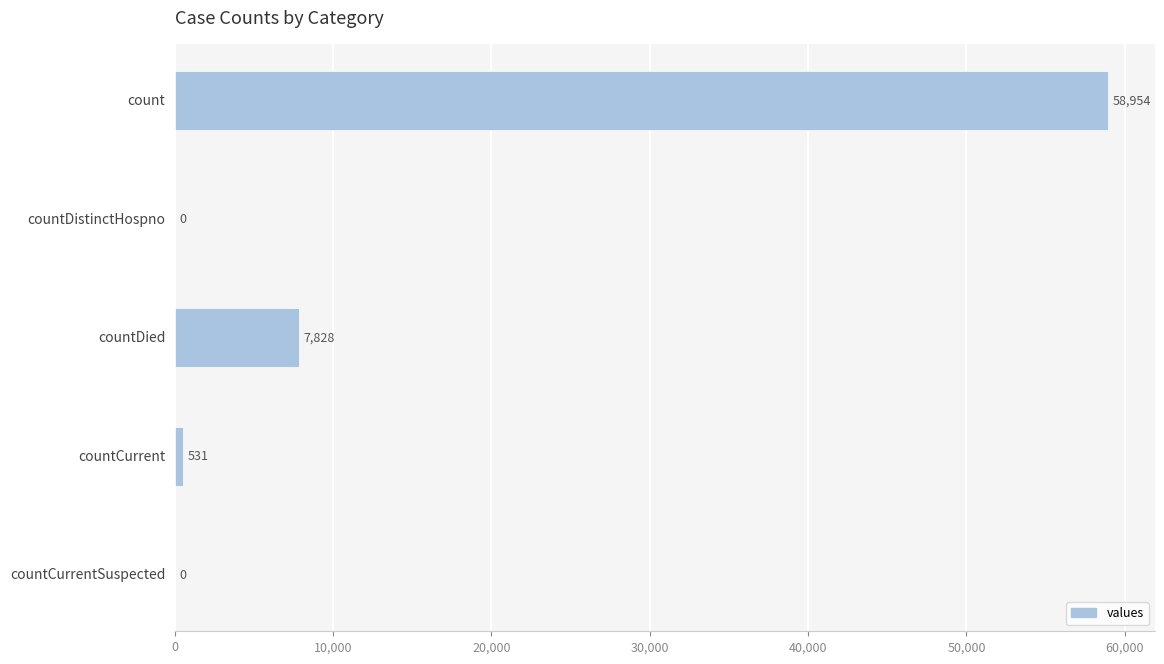

What is the greatest value displayed?

58954